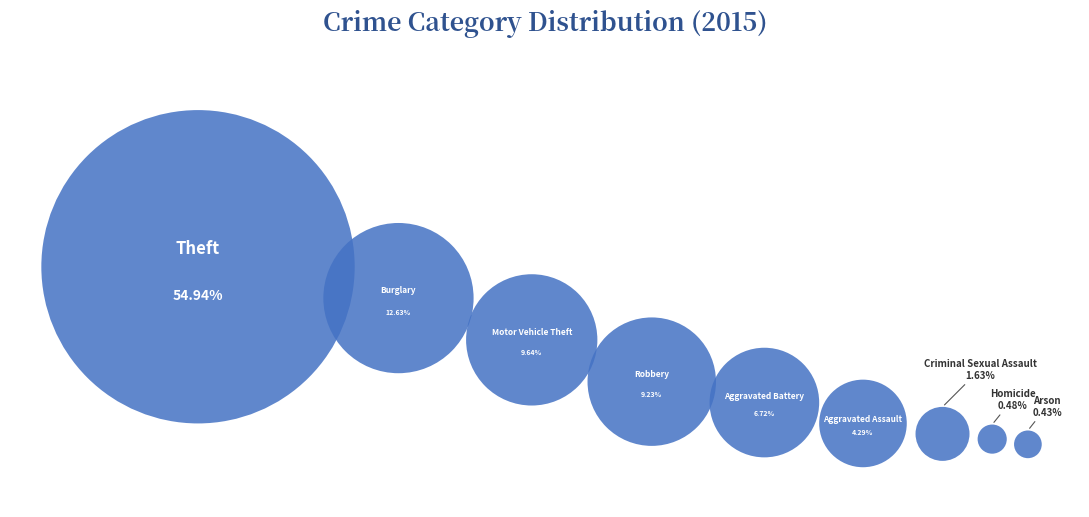

What percentage is NOT represented by Burglary?

87.4%